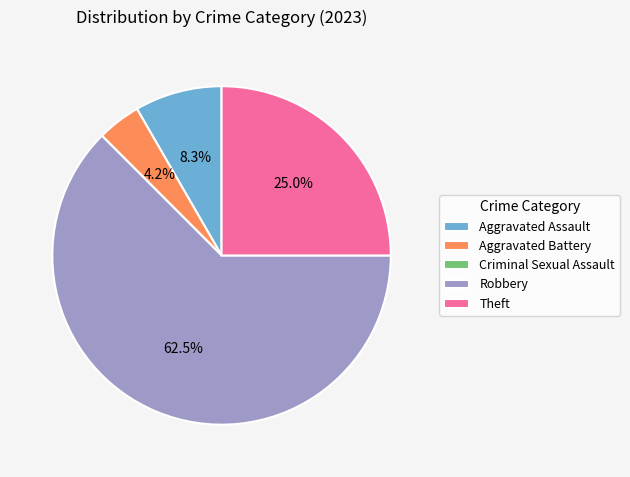

Does Aggravated Assault represent more than half of the total?

No